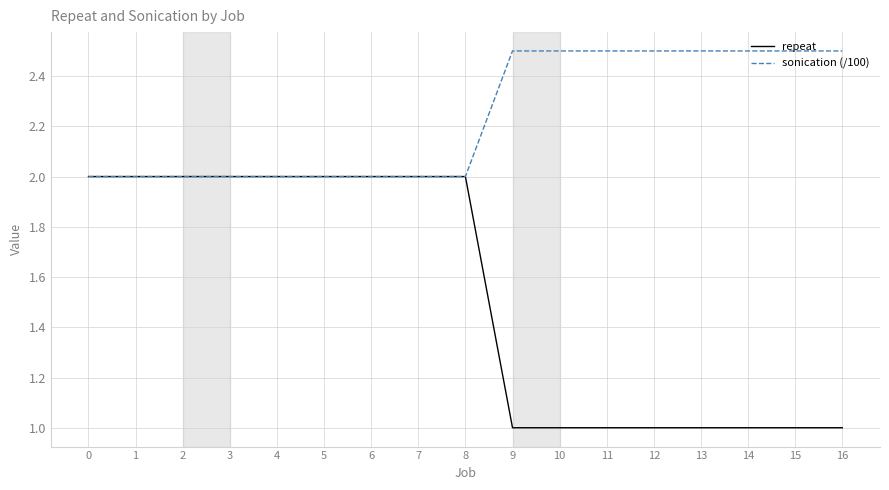

What is the total value across all series at 1?

4.0